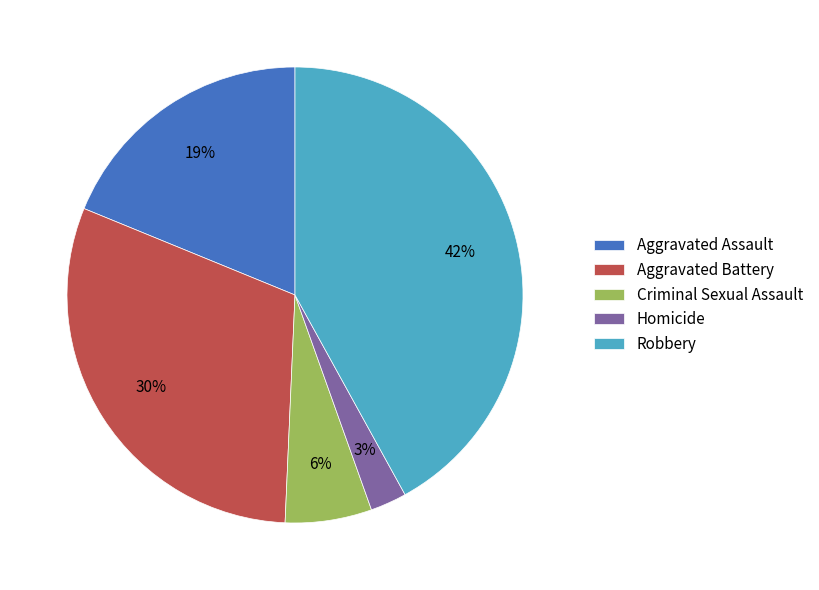

Do Homicide and Aggravated Assault together represent more than half of the pie?

No